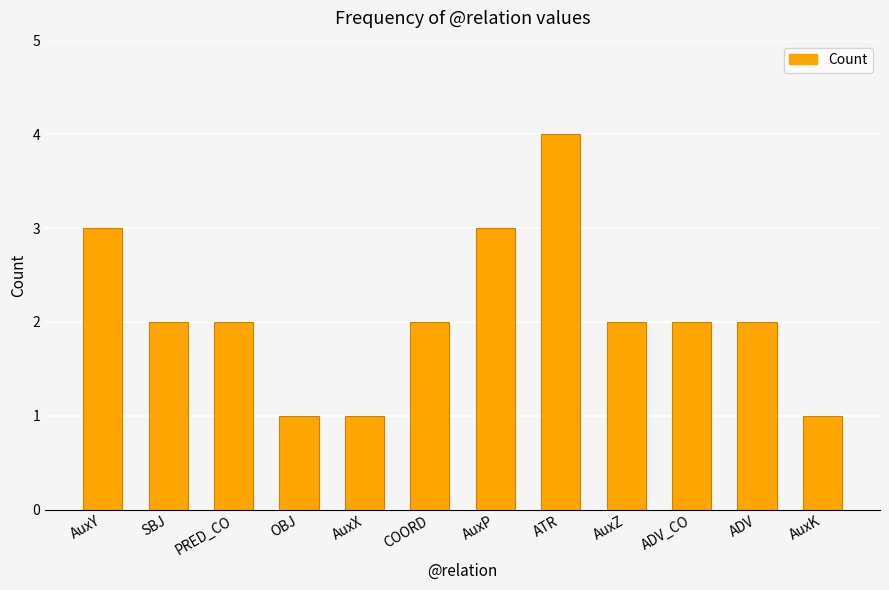

The chart shows a value of 2 at PRED_CO. True or false?

True